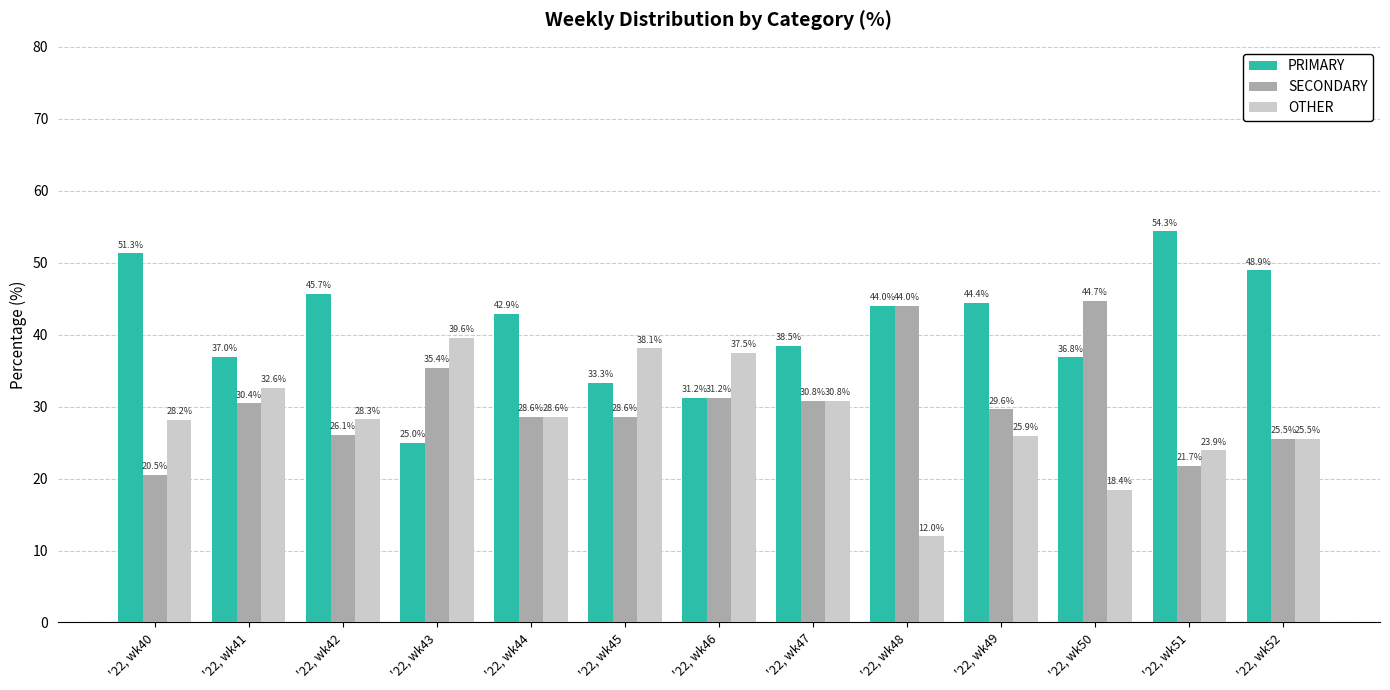

Which category has the lowest value in the PRIMARY series?

'22, wk43